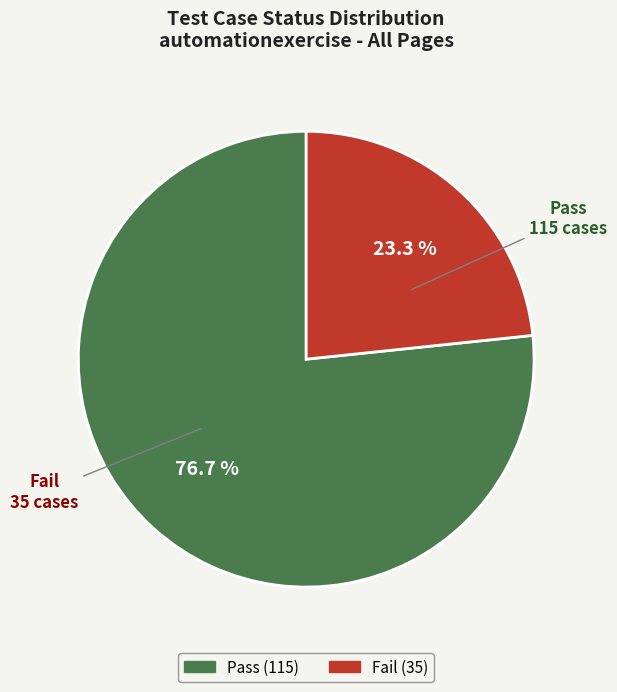

How many segments does this pie chart have?

2